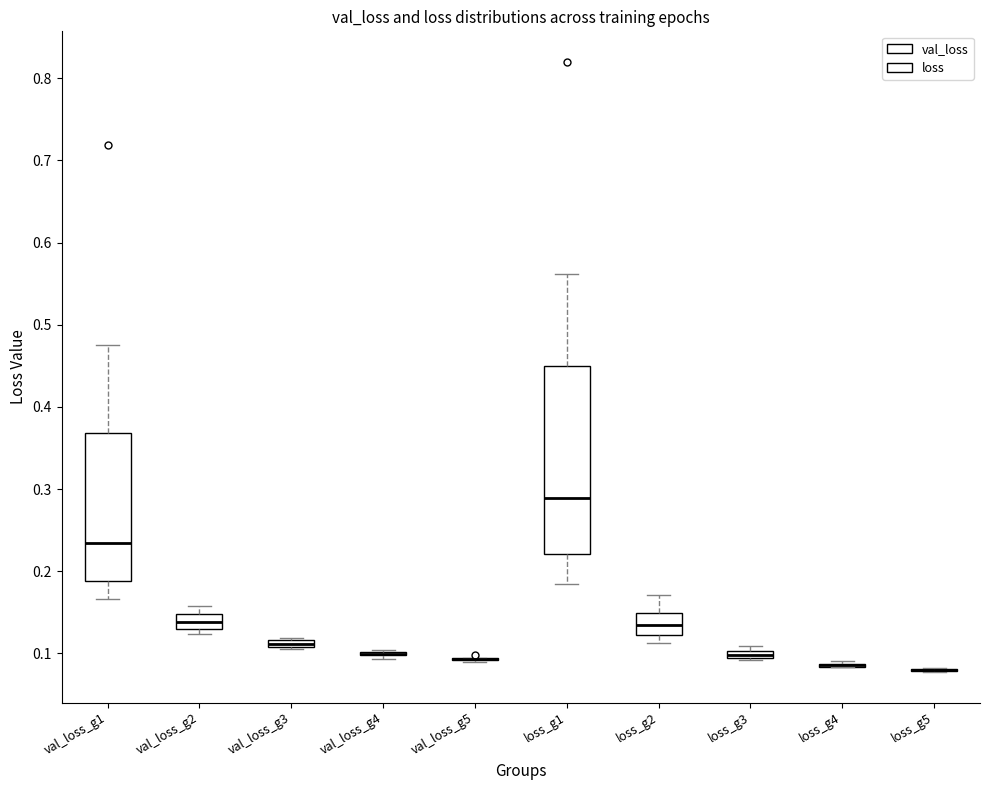

Where is the lower edge of the box for loss_g3 on the y-axis? The values are not printed on the chart, so give them approximately, as read against the axis.

0.09